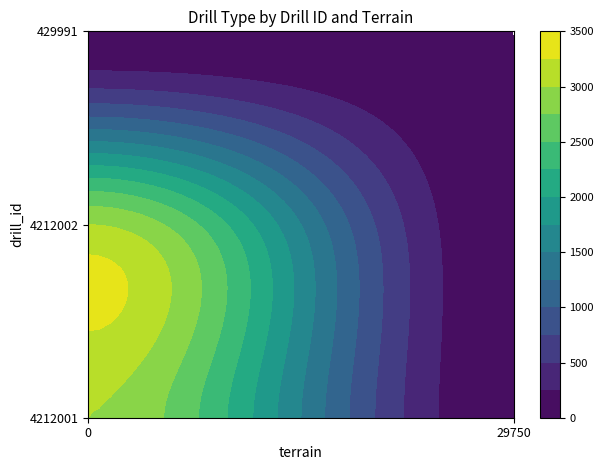

Reading left to right, transcribe all the data shown in this chart.

4212001: 3000	0
4212002: 3000	0
429991: 0	0